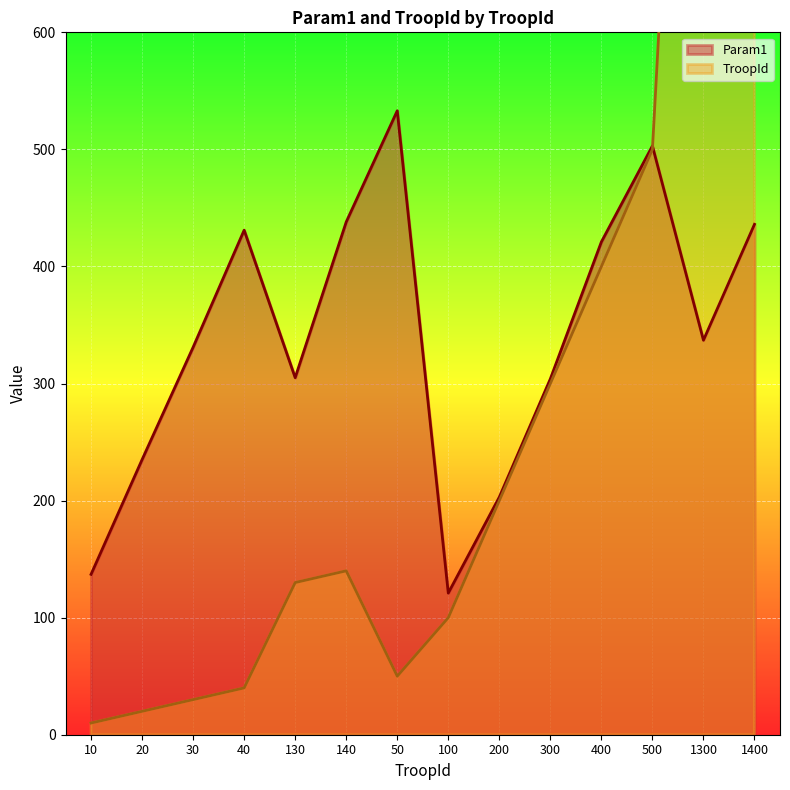

How many distinct data groups are displayed?

2